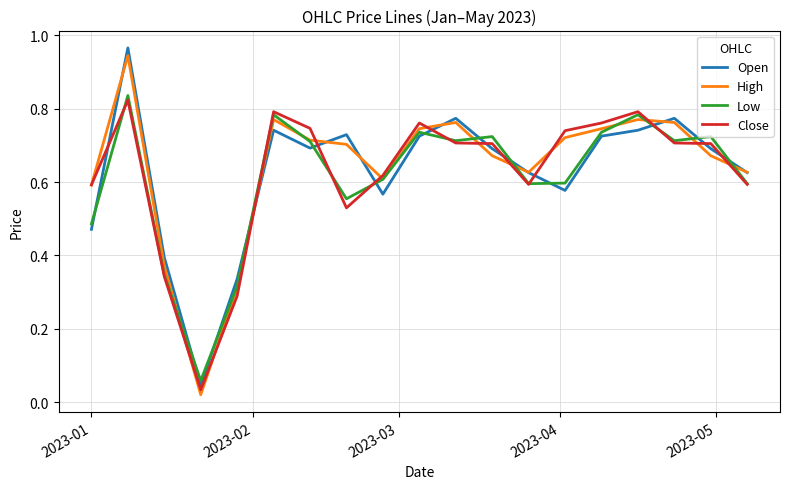

True or false: Close and Open cross at least once.

True